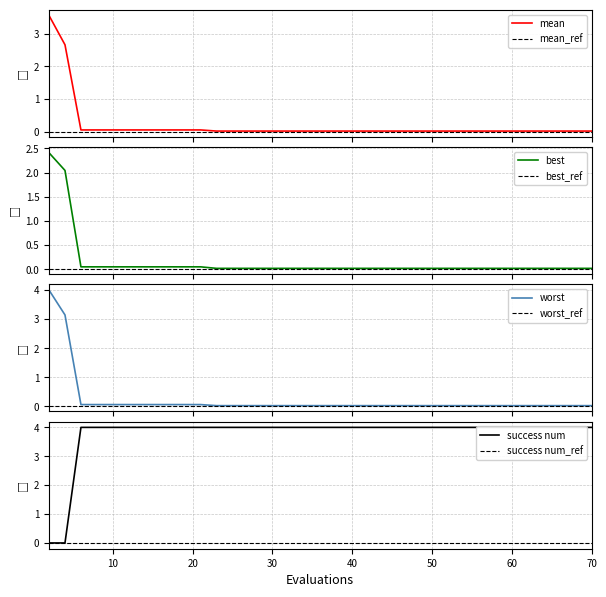

At 12, list the series in order from smallest to largest.

best, mean, worst, success num